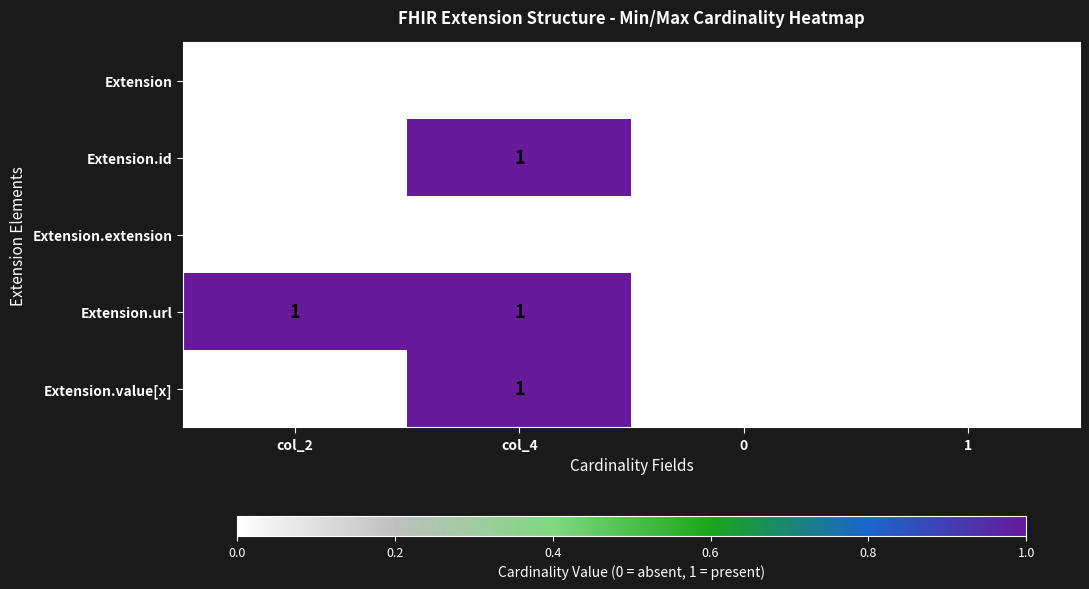

Reading right to left, what are all the values shown in this chart?

Extension: 1=0	0=0	col_4=0	col_2=0
Extension.id: 1=0	0=0	col_4=1	col_2=0
Extension.extension: 1=0	0=0	col_4=0	col_2=0
Extension.url: 1=0	0=0	col_4=1	col_2=1
Extension.value[x]: 1=0	0=0	col_4=1	col_2=0